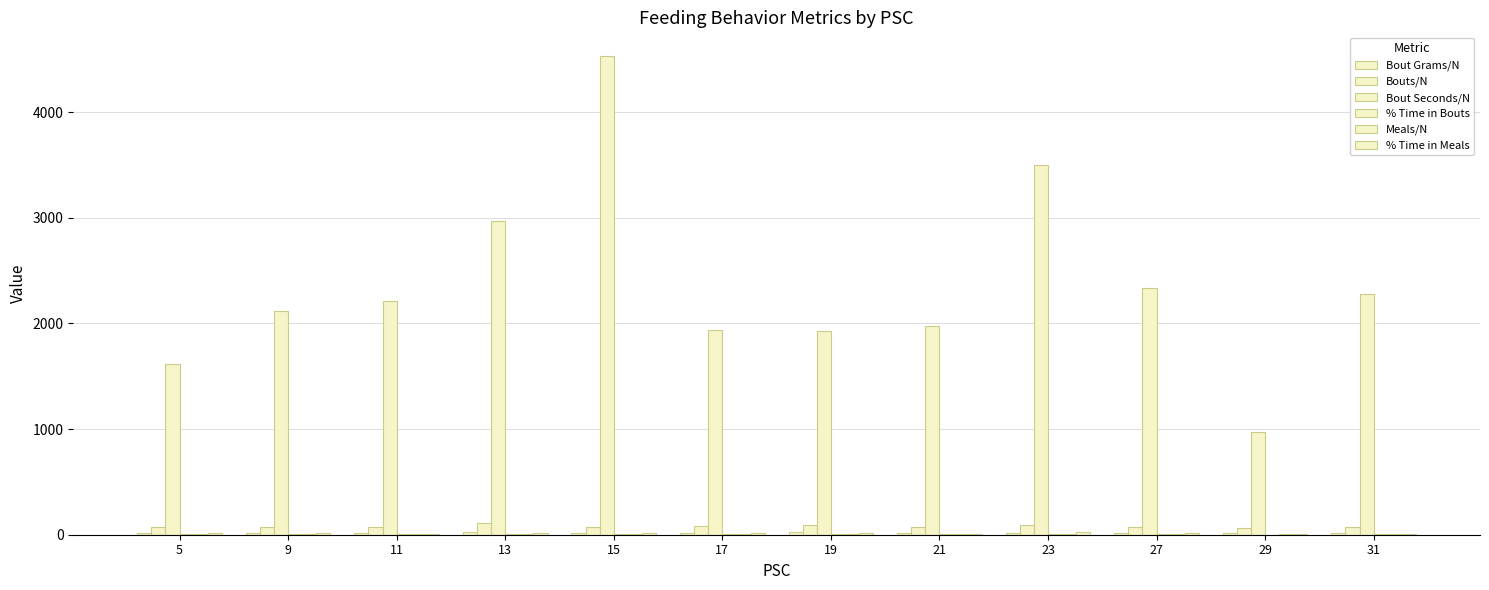

Count the number of categories in the chart.

12